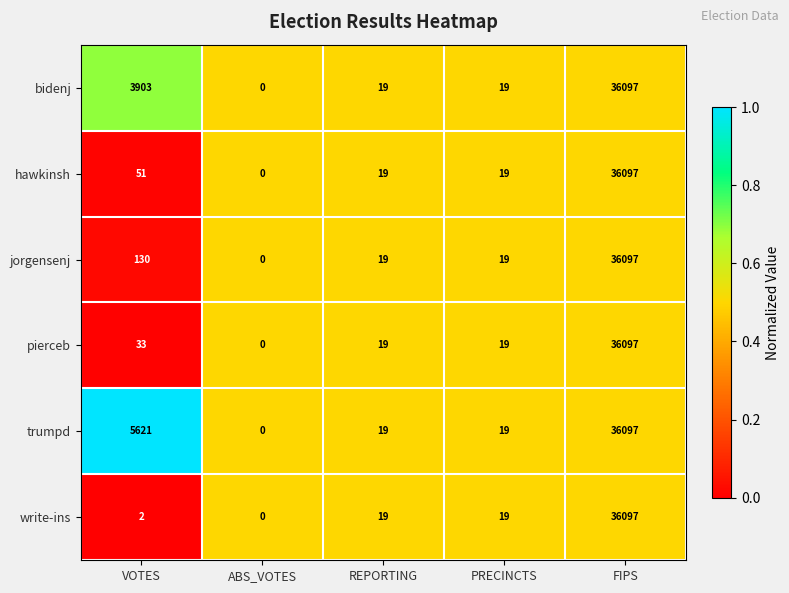

The value of jorgensenj at REPORTING is 19. True or false?

True